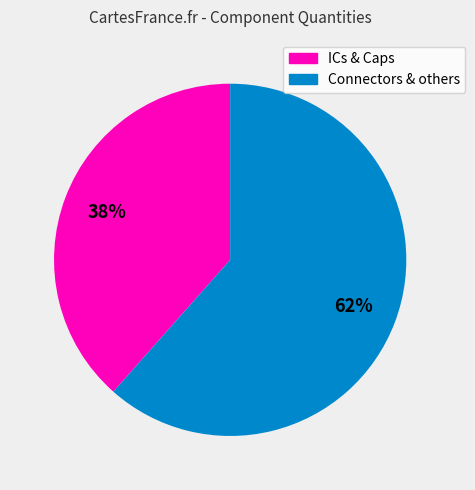

To the nearest percent, what is the average slice percentage?

50%